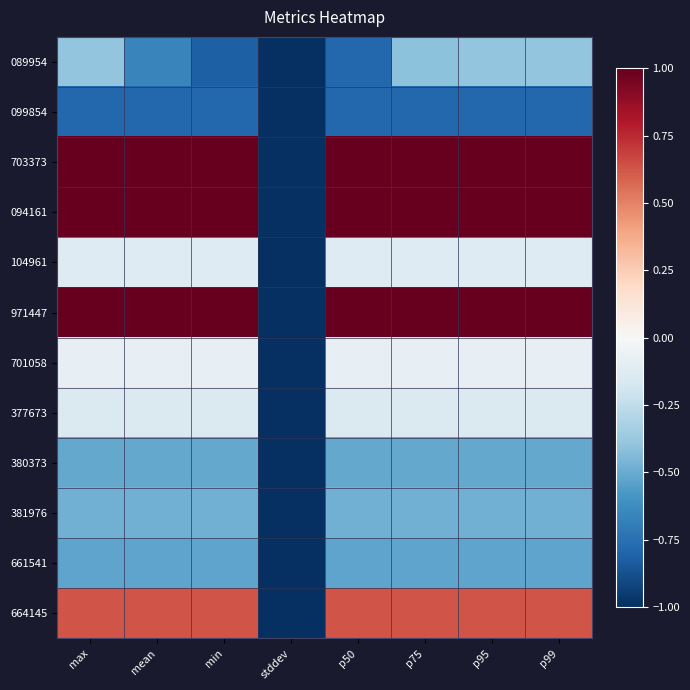

Reading left to right, extract all data points from this chart.

089954: max=-0.4	mean=-0.7	min=-0.8	stddev=-1.1	p50=-0.8	p75=-0.4	p95=-0.4	p99=-0.4
099854: max=-0.8	mean=-0.8	min=-0.8	stddev=-1.3	p50=-0.8	p75=-0.8	p95=-0.8	p99=-0.8
703373: max=2.3	mean=2.3	min=2.3	stddev=-1.3	p50=2.3	p75=2.3	p95=2.3	p99=2.3
094161: max=1.3	mean=1.3	min=1.3	stddev=-1.3	p50=1.3	p75=1.3	p95=1.3	p99=1.3
104961: max=-0.1	mean=-0.1	min=-0.1	stddev=-1.3	p50=-0.1	p75=-0.1	p95=-0.1	p99=-0.1
971447: max=1.2	mean=1.2	min=1.2	stddev=-1.3	p50=1.2	p75=1.2	p95=1.2	p99=1.2
701058: max=-0.1	mean=-0.1	min=-0.1	stddev=-1.3	p50=-0.1	p75=-0.1	p95=-0.1	p99=-0.1
377673: max=-0.1	mean=-0.1	min=-0.1	stddev=-1.3	p50=-0.1	p75=-0.1	p95=-0.1	p99=-0.1
380373: max=-0.5	mean=-0.5	min=-0.5	stddev=-1.3	p50=-0.5	p75=-0.5	p95=-0.5	p99=-0.5
381976: max=-0.5	mean=-0.5	min=-0.5	stddev=-1.3	p50=-0.5	p75=-0.5	p95=-0.5	p99=-0.5
661541: max=-0.5	mean=-0.5	min=-0.5	stddev=-1.3	p50=-0.5	p75=-0.5	p95=-0.5	p99=-0.5
664145: max=0.6	mean=0.6	min=0.6	stddev=-1.3	p50=0.6	p75=0.6	p95=0.6	p99=0.6